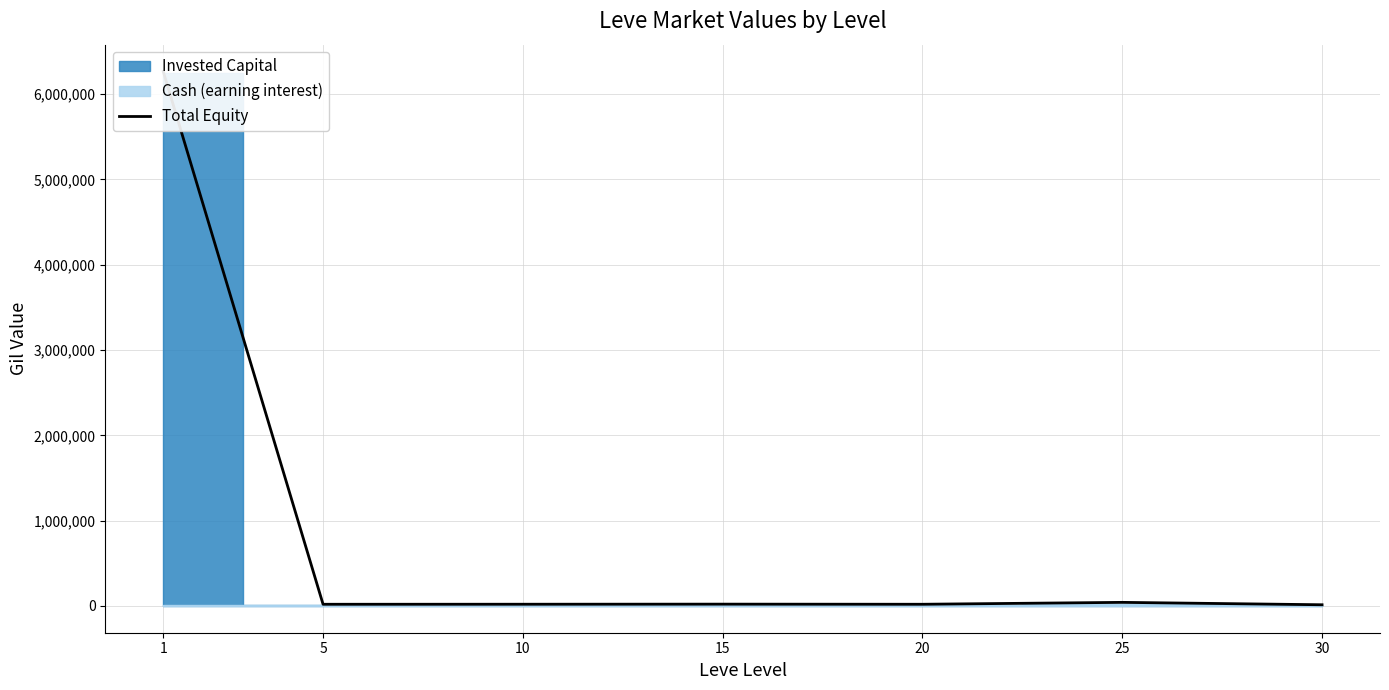

The chart shows a value of 21713.4 at 15. True or false?

True